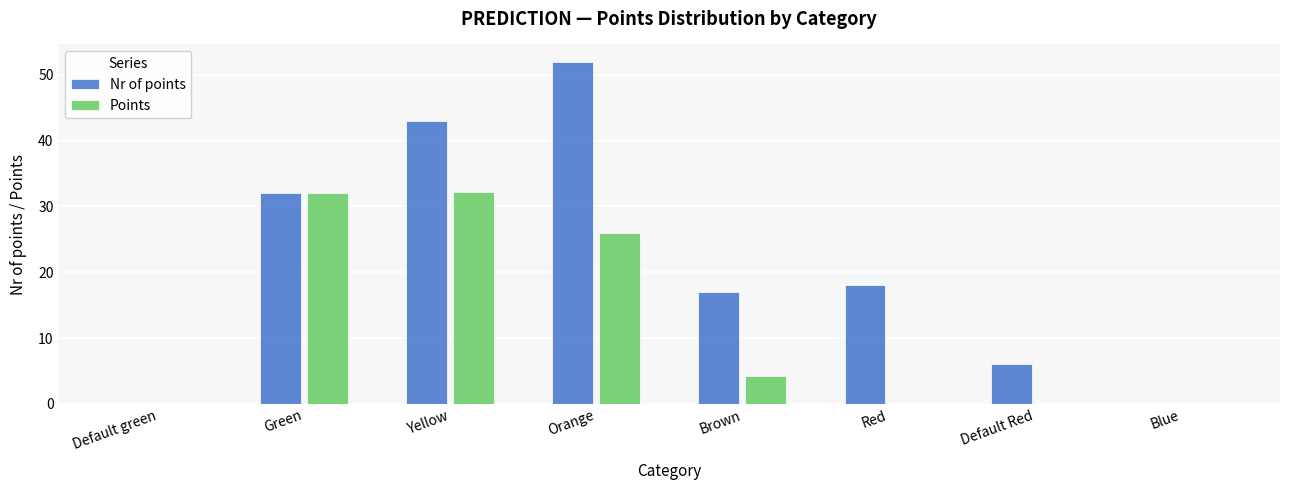

What is the approximate value of Nr of points at Brown?

17.0